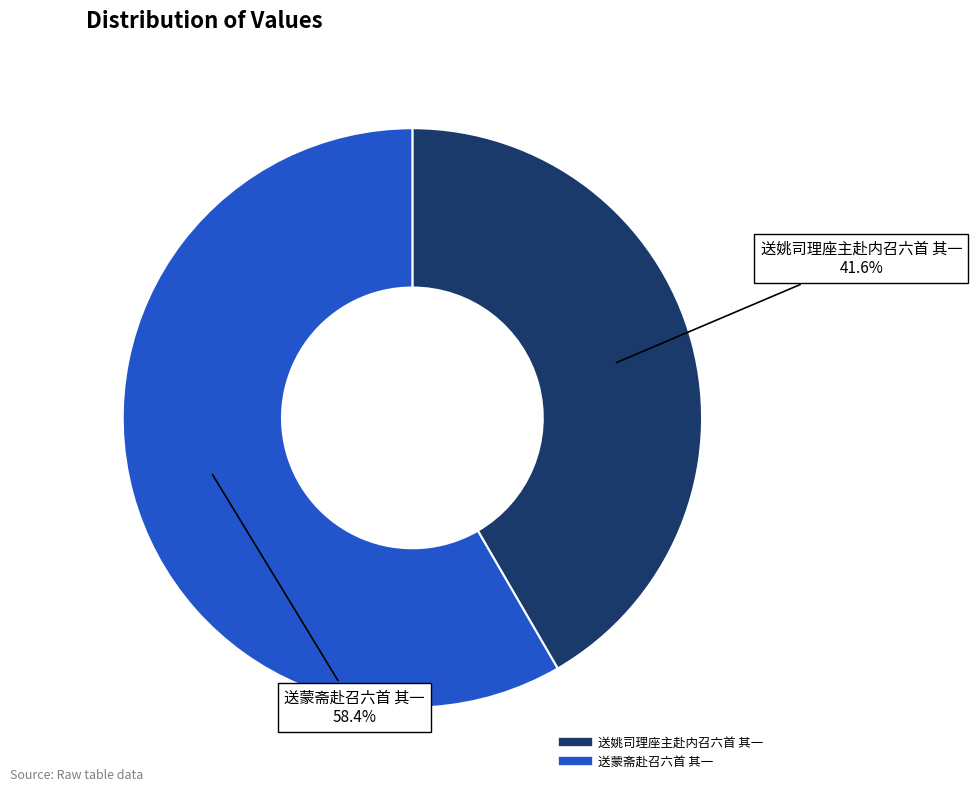

How many slices are in this pie chart?

2